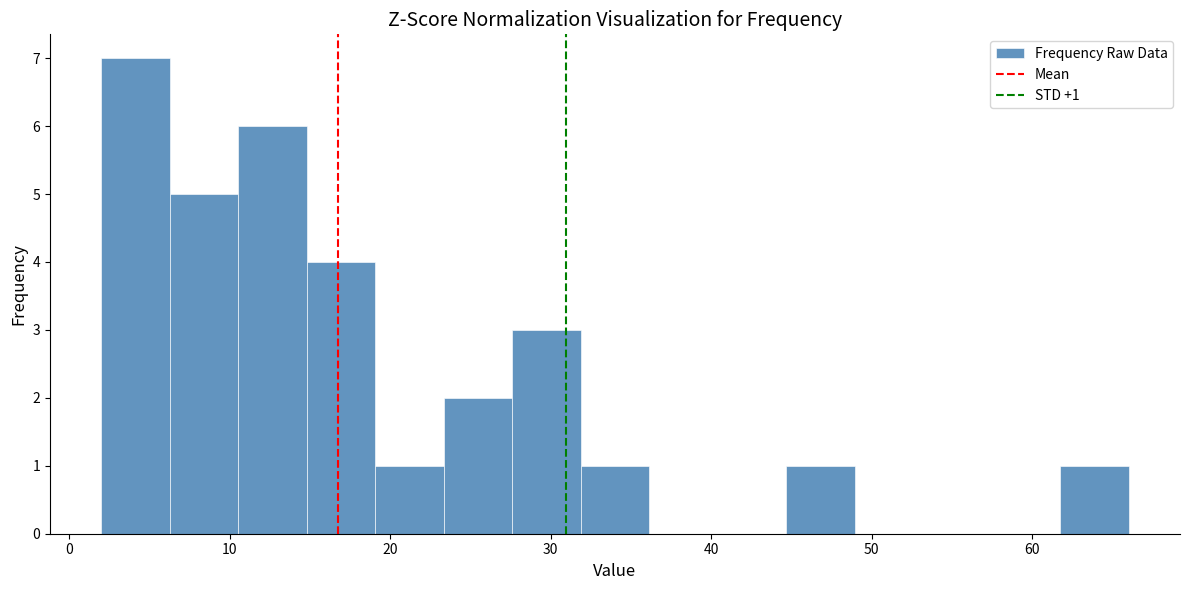

Which range on the x-axis has the tallest bar?

2 to 6